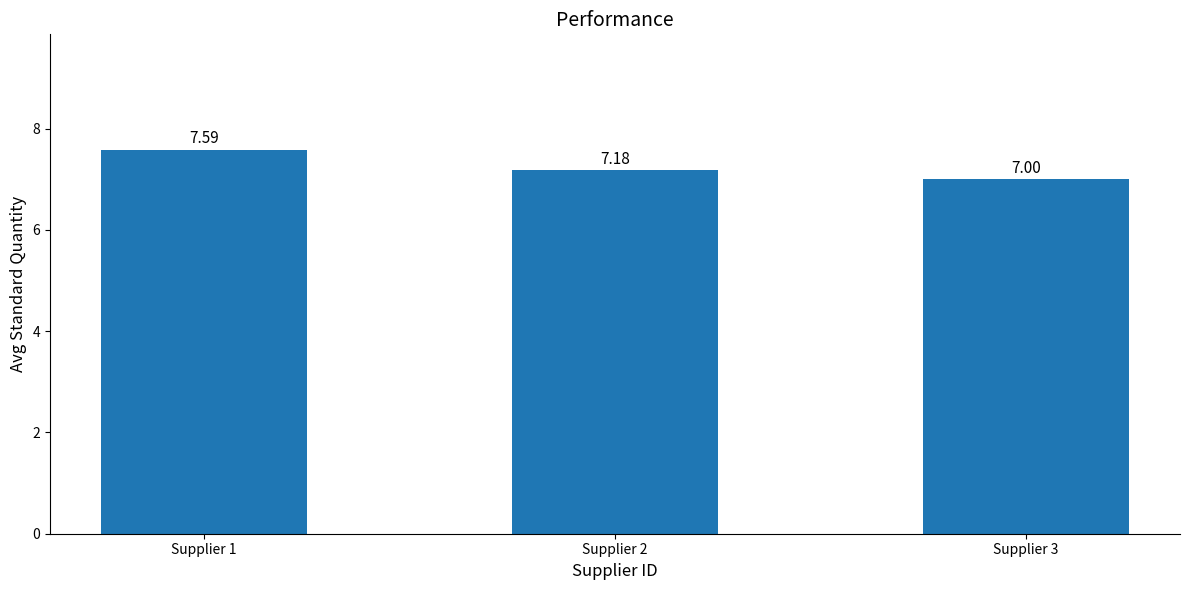

Does the chart contain stacked bars?

No